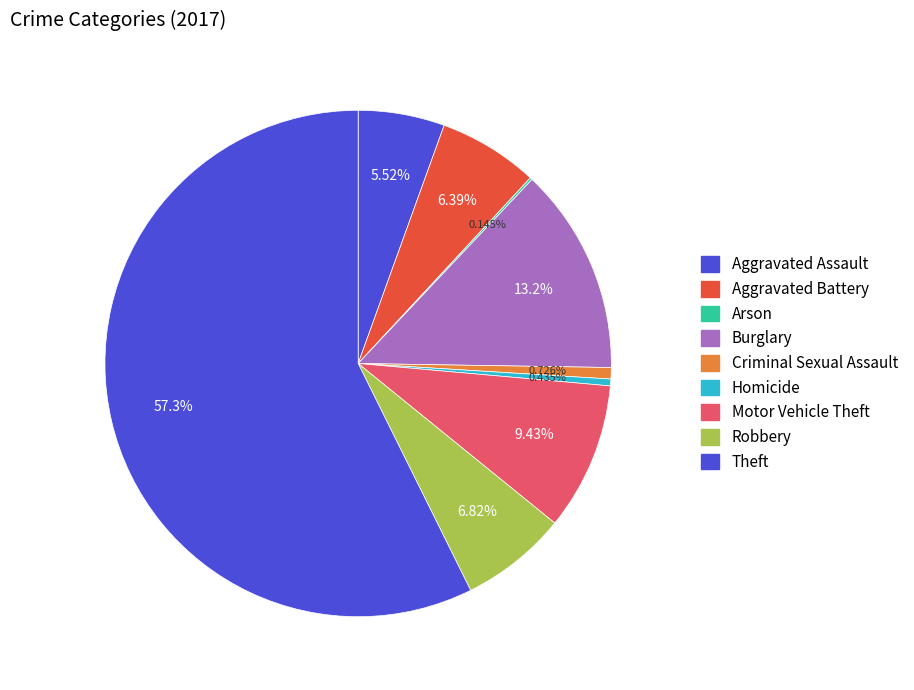

Is the sum of Criminal Sexual Assault and Aggravated Battery greater than half?

No